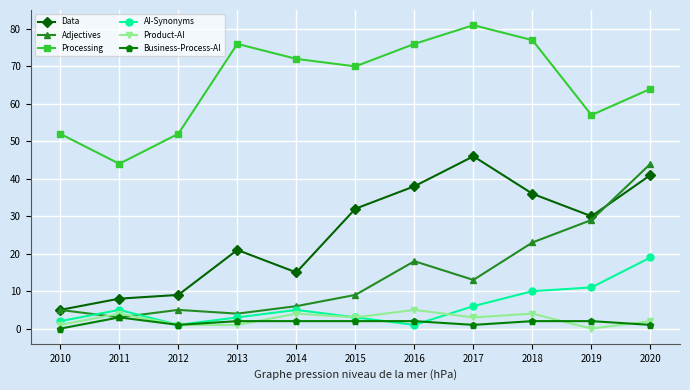

What is the value of the Data point at the 10th from the left?

30